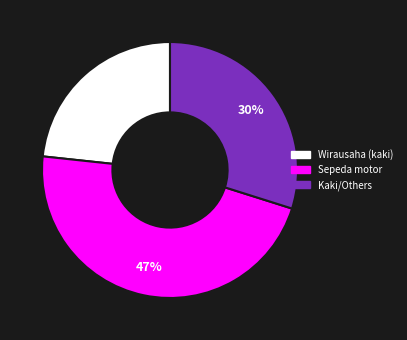

The Wirausaha (kaki) slice represents 30% of the pie. True or false?

False